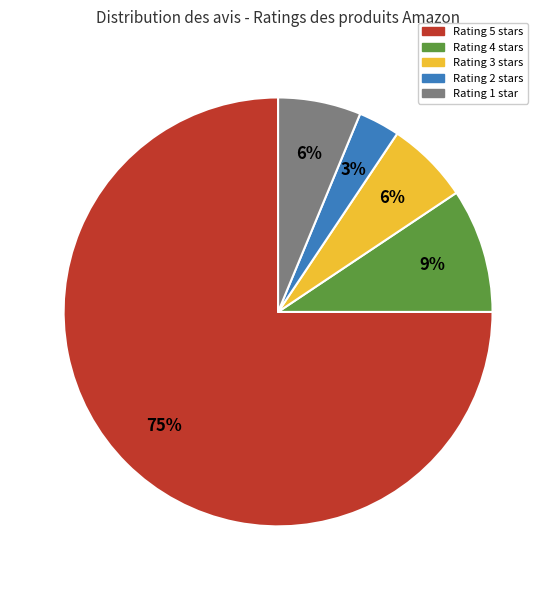

To the nearest percent, what is the average slice percentage?

20%